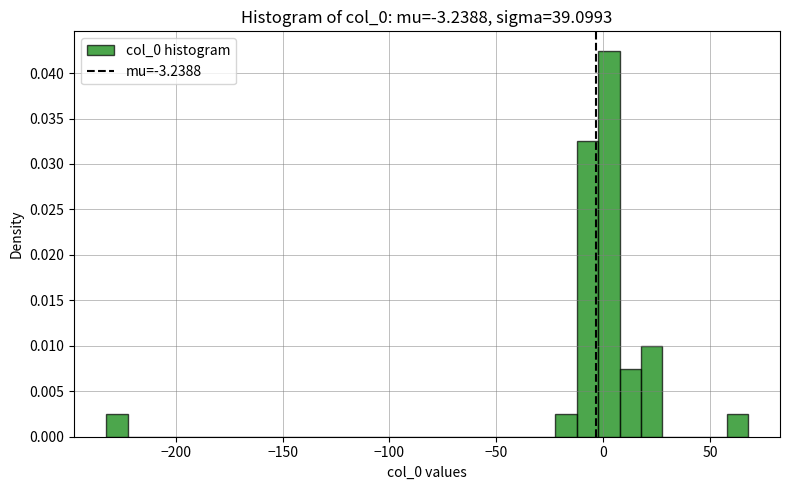

Around what value on the x-axis is the tallest bar? Give the approximate position of its centre, as read against the axis.

5